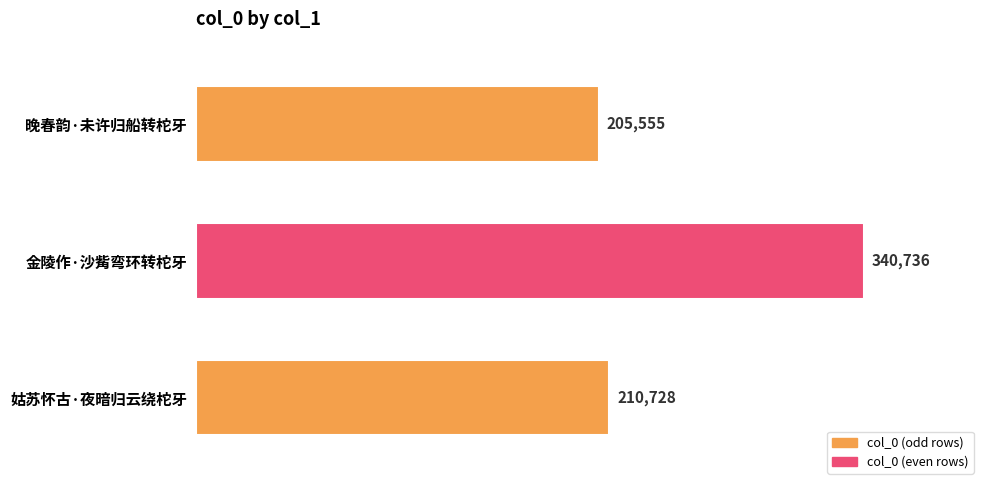

Is it true that the value at 金陵作·沙觜弯环转柁牙 is 340736?

True